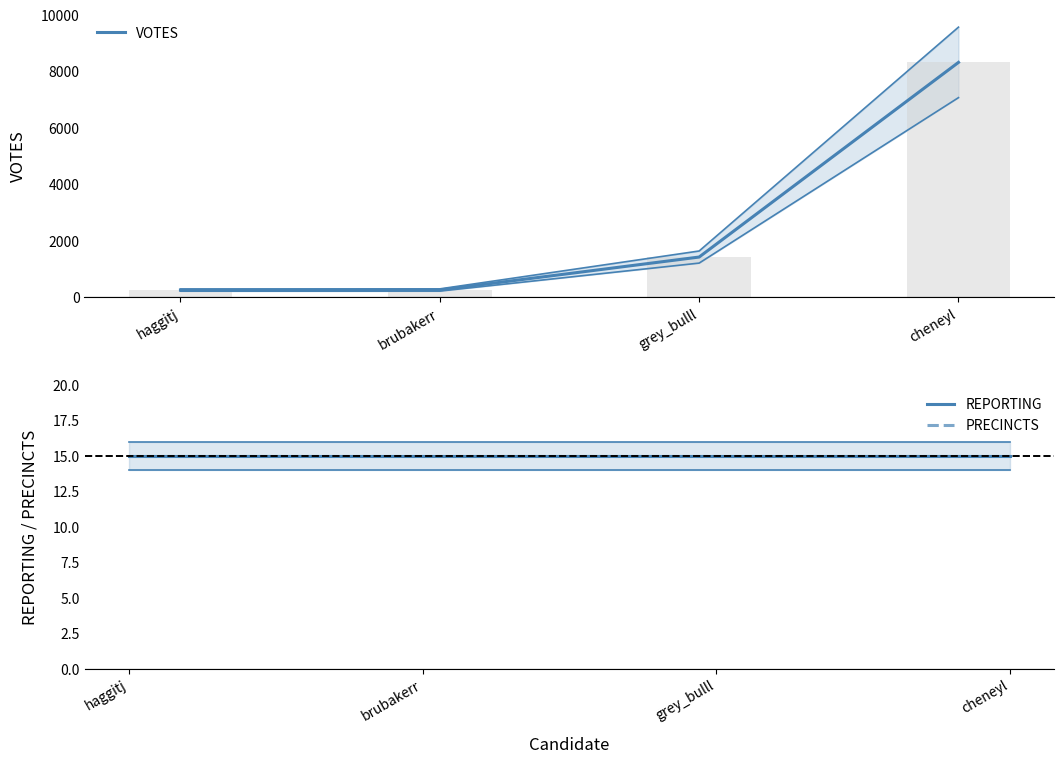

The REPORTING series shows 10 at cheneyl. True or false?

False